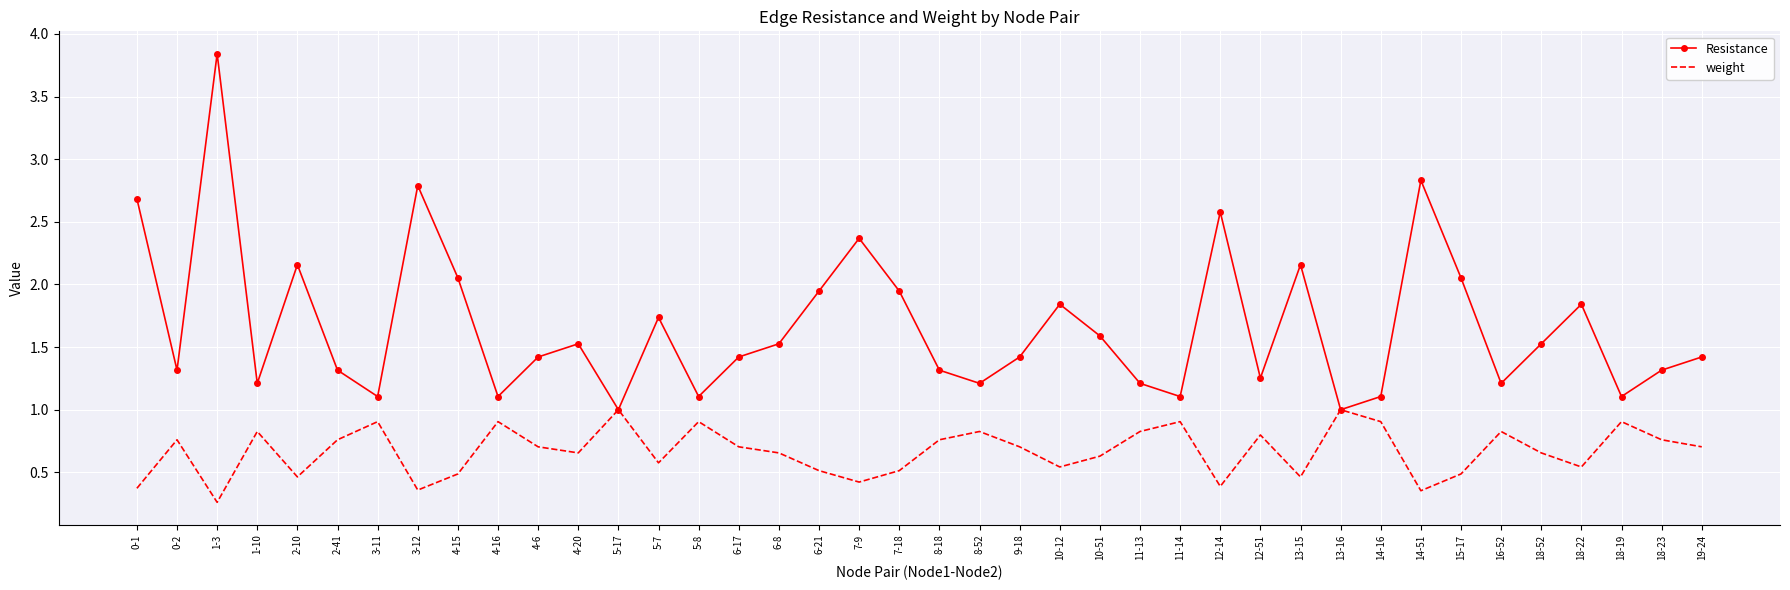

What is the total value across all series at 13-16?

2.0